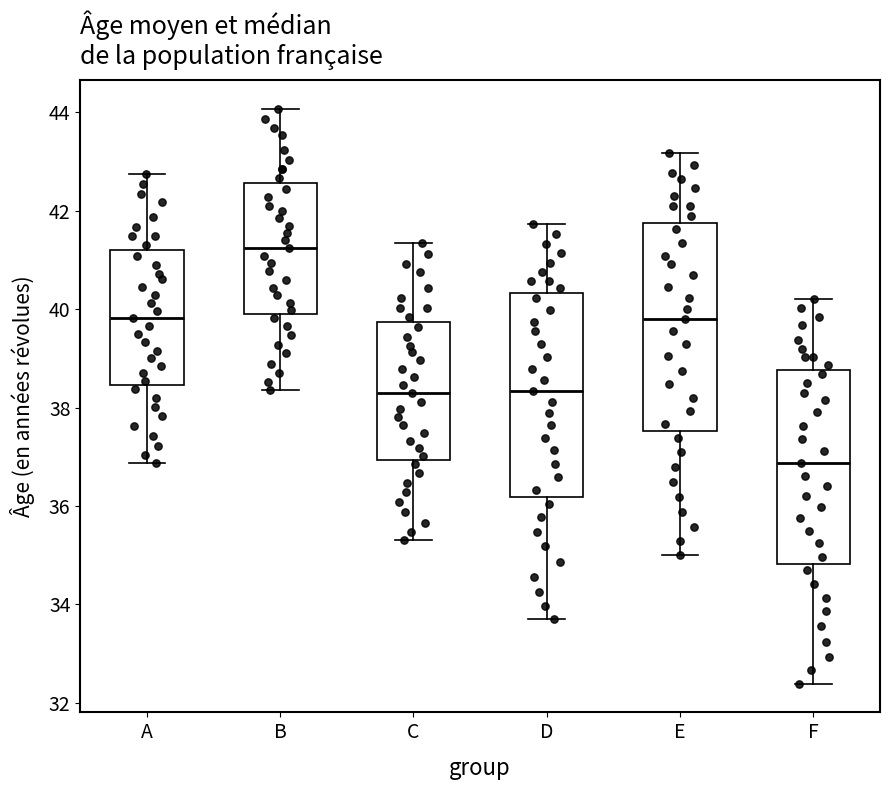

Reading left to right, transcribe this box plot: for each box, give where its median line is, the range the box spans, and where its two whiskers end, as read against the y-axis. The values are not printed on the chart, so give them approximately, as read against the axis.

A: median 39.8, box 38.4 to 41.2, whiskers 36.8 to 42.8
B: median 41.2, box 40.0 to 42.6, whiskers 38.4 to 44.0
C: median 38.2, box 37.0 to 39.8, whiskers 35.4 to 41.4
D: median 38.4, box 36.2 to 40.4, whiskers 33.8 to 41.8
E: median 39.8, box 37.6 to 41.8, whiskers 35.0 to 43.2
F: median 36.8, box 34.8 to 38.8, whiskers 32.4 to 40.2